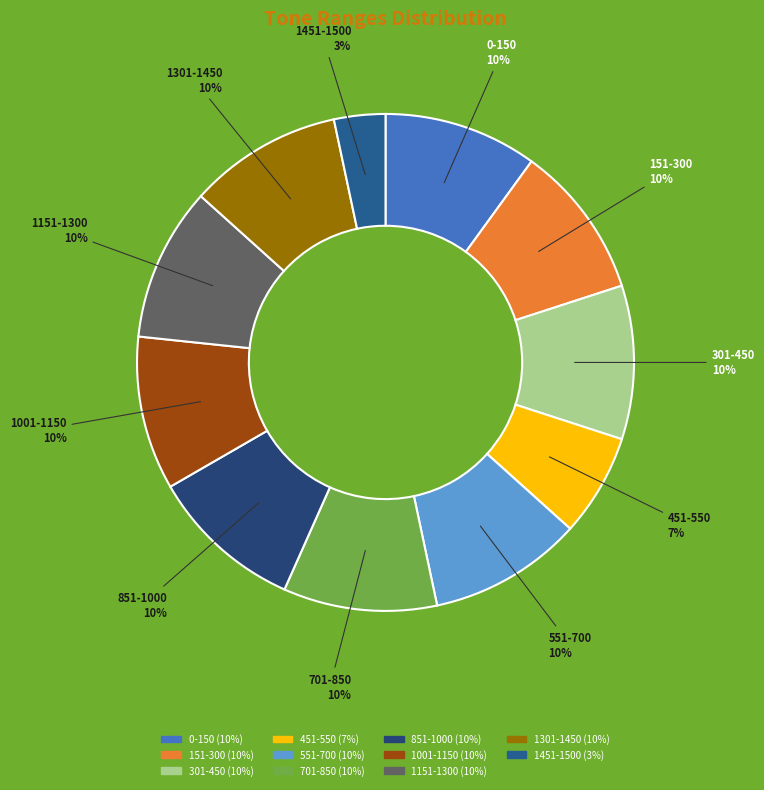

To the nearest percent, what portion does 301-450 represent?

10%